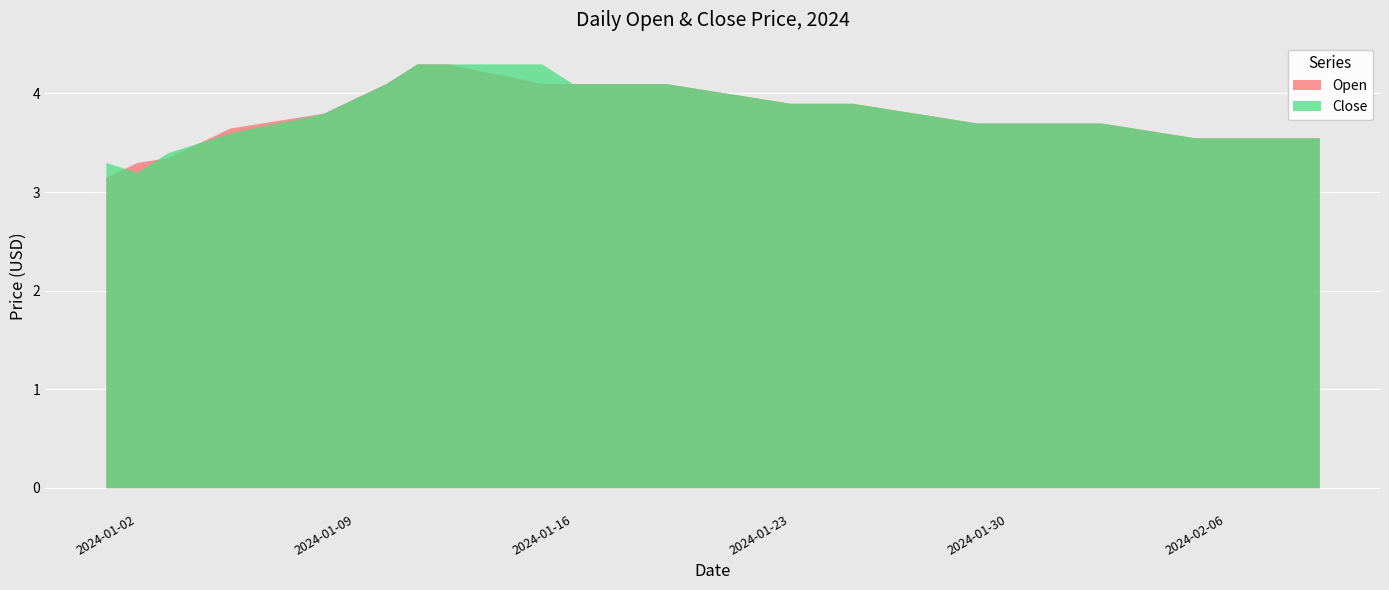

What is the total value across all series at 2024-02-06?

7.1